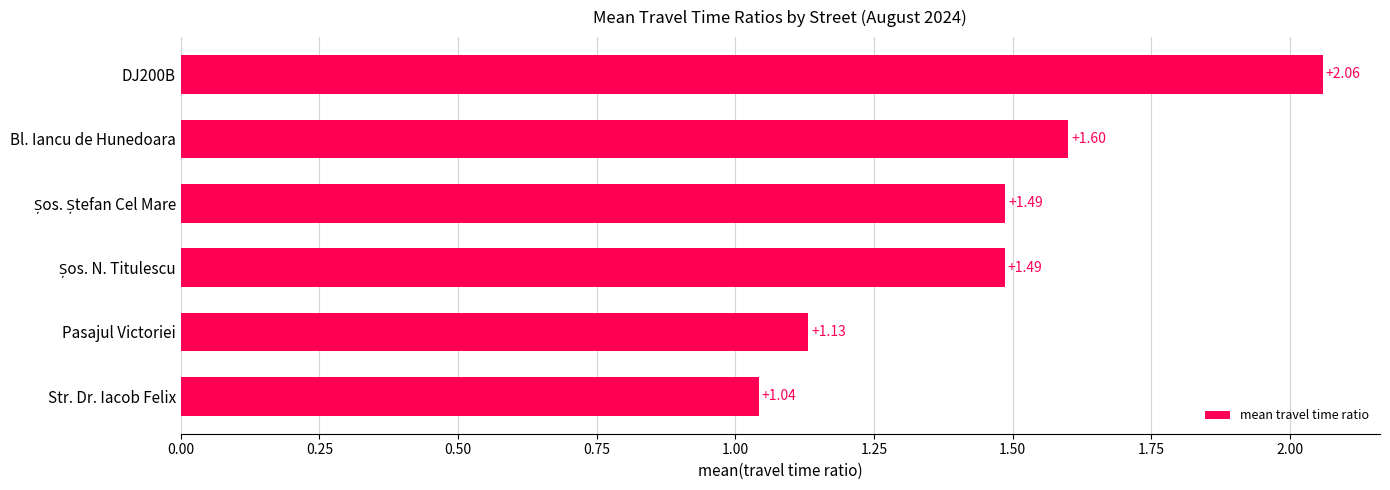

Between Str. Dr. Iacob Felix and Bl. Iancu de Hunedoara, which is larger?

Bl. Iancu de Hunedoara